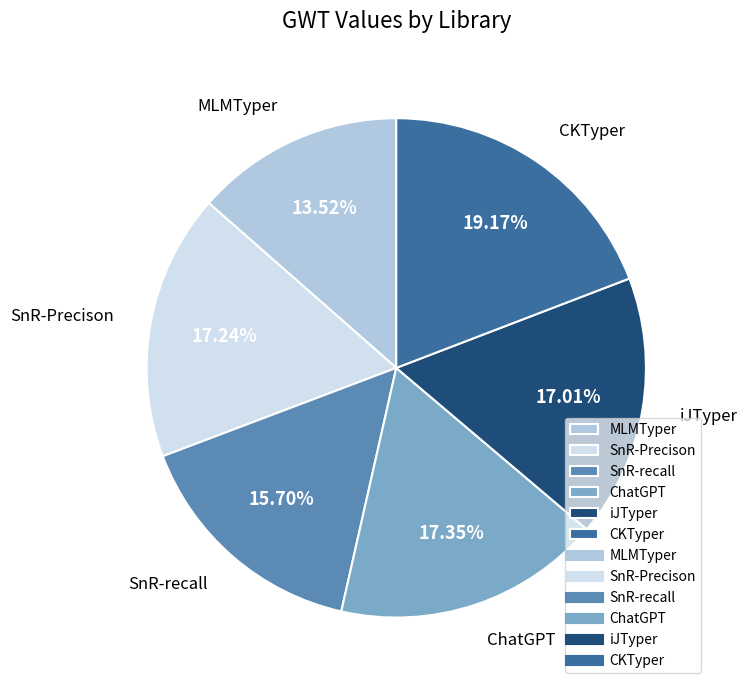

Between iJTyper and CKTyper, which is larger?

CKTyper